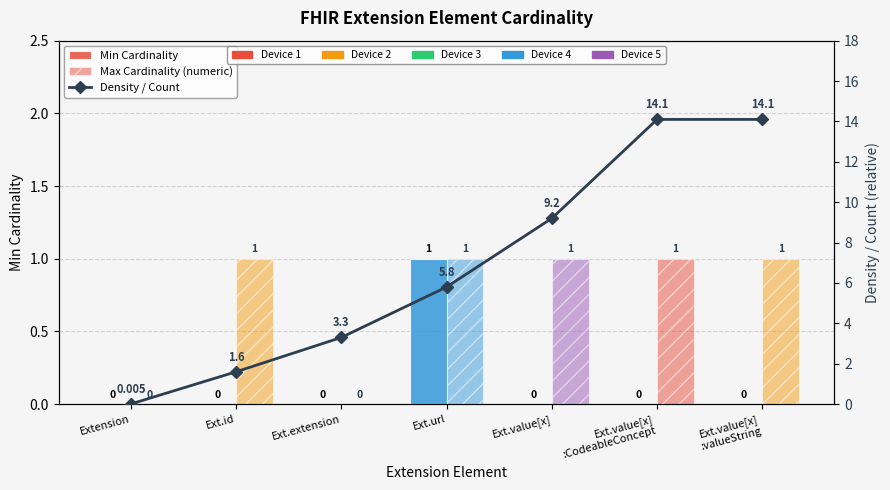

Which series has the widest spread of values?

Density / Count